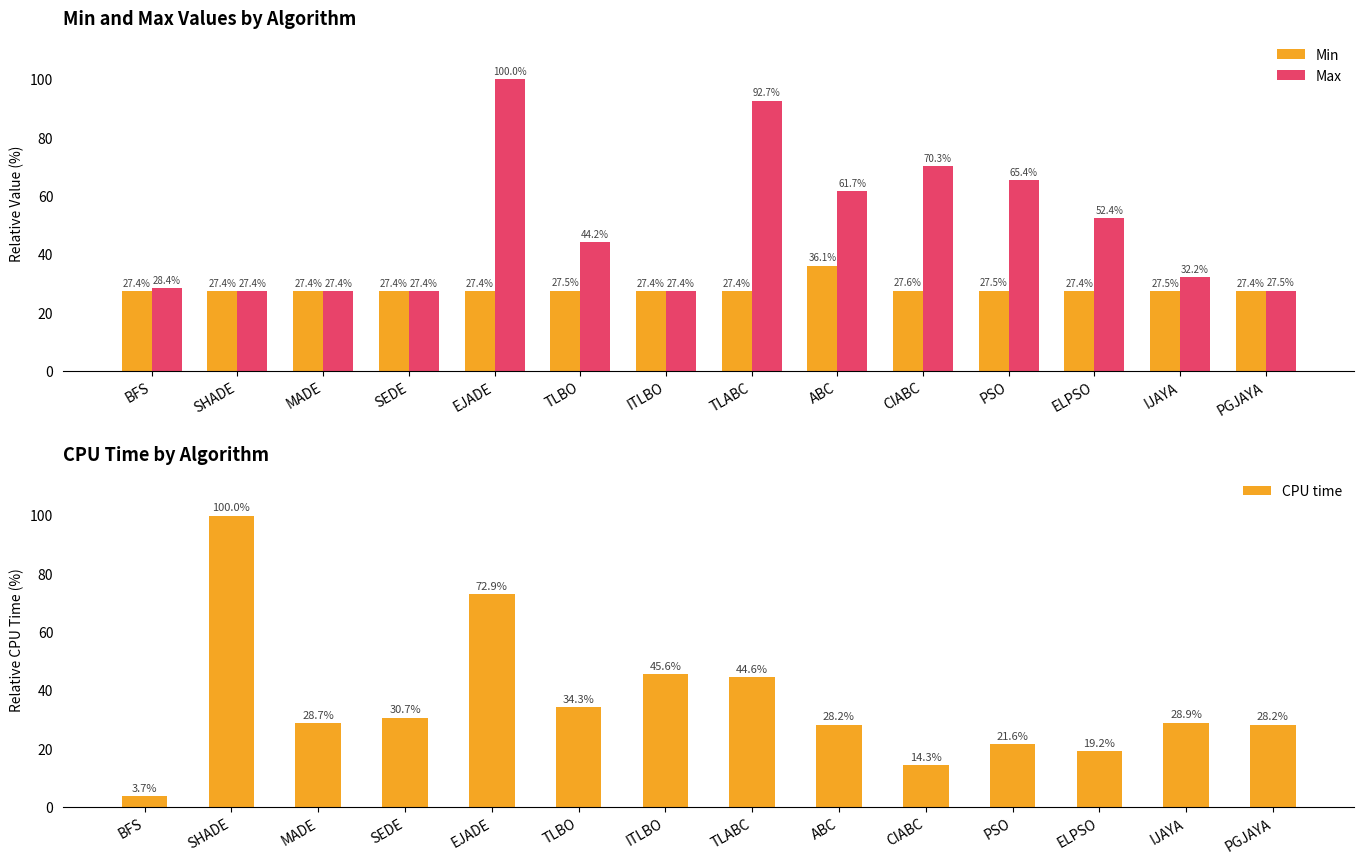

Reading left to right, list all the values displayed in this chart.

Min: BFS=27.4	SHADE=27.4	MADE=27.4	SEDE=27.4	EJADE=27.4	TLBO=27.5	ITLBO=27.4	TLABC=27.4	ABC=36.1	CIABC=27.6	PSO=27.5	ELPSO=27.4	IJAYA=27.5	PGJAYA=27.4
Max: BFS=28.4	SHADE=27.4	MADE=27.4	SEDE=27.4	EJADE=100.0	TLBO=44.2	ITLBO=27.4	TLABC=92.7	ABC=61.7	CIABC=70.3	PSO=65.4	ELPSO=52.4	IJAYA=32.2	PGJAYA=27.5
CPU time: BFS=3.7	SHADE=100.0	MADE=28.7	SEDE=30.7	EJADE=72.9	TLBO=34.3	ITLBO=45.6	TLABC=44.6	ABC=28.2	CIABC=14.3	PSO=21.6	ELPSO=19.2	IJAYA=28.9	PGJAYA=28.2